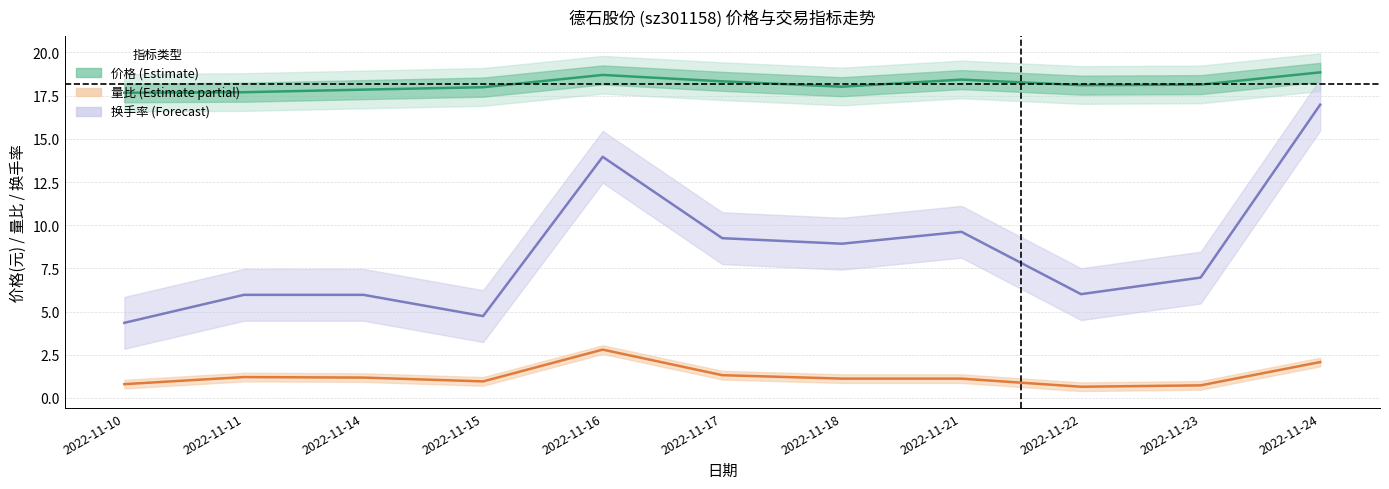

What is the difference between the second highest and second lowest values in the 价格 (Estimate) series?

1.0